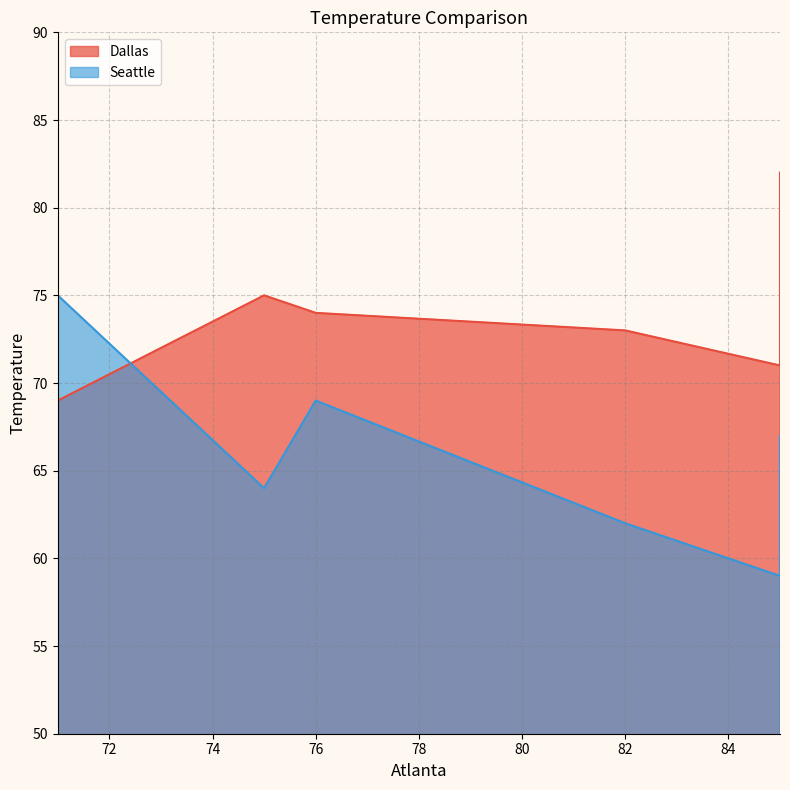

List the series in order of their peak value, lowest first.

Seattle, Dallas